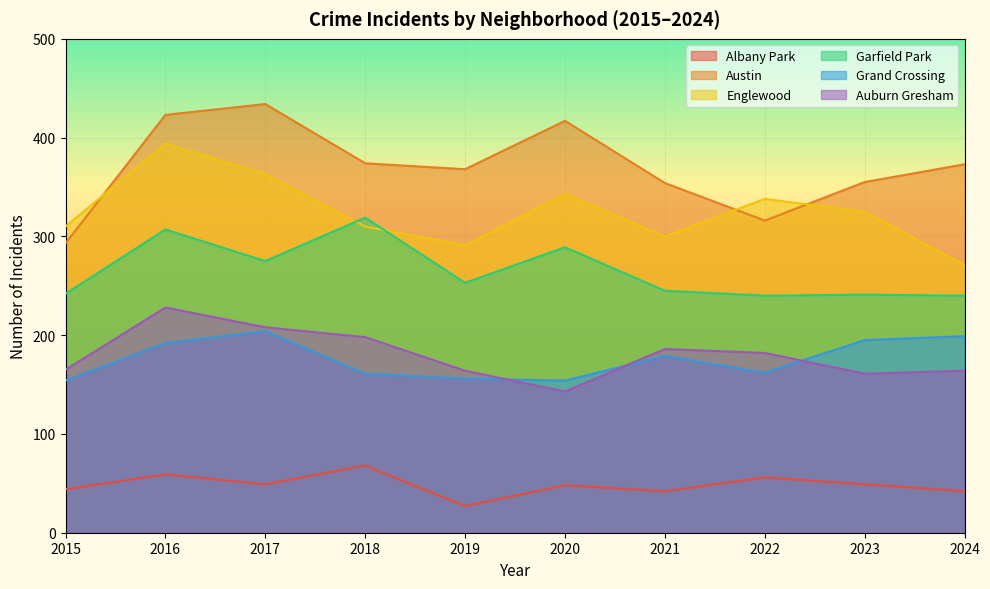

Where is the first local minimum for Albany Park?

2017